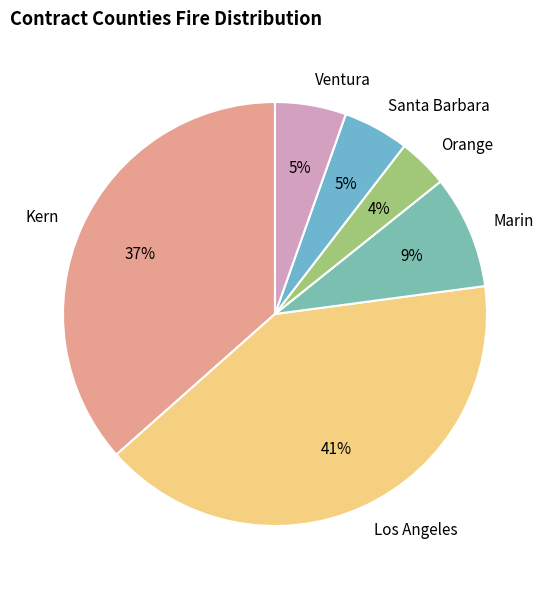

Does Marin account for over 50% of the chart?

No